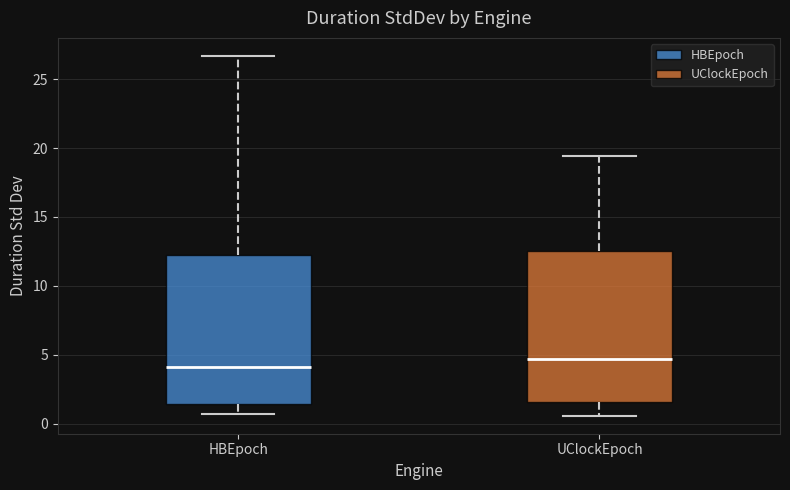

Where does the median line of the box for HBEpoch sit on the y-axis? The values are not printed on the chart, so give them approximately, as read against the axis.

4.0